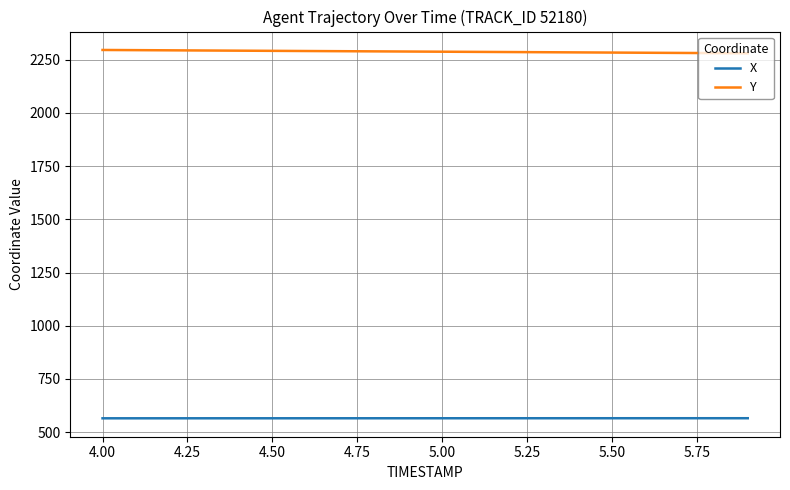

What is the maximum value for X?

565.4